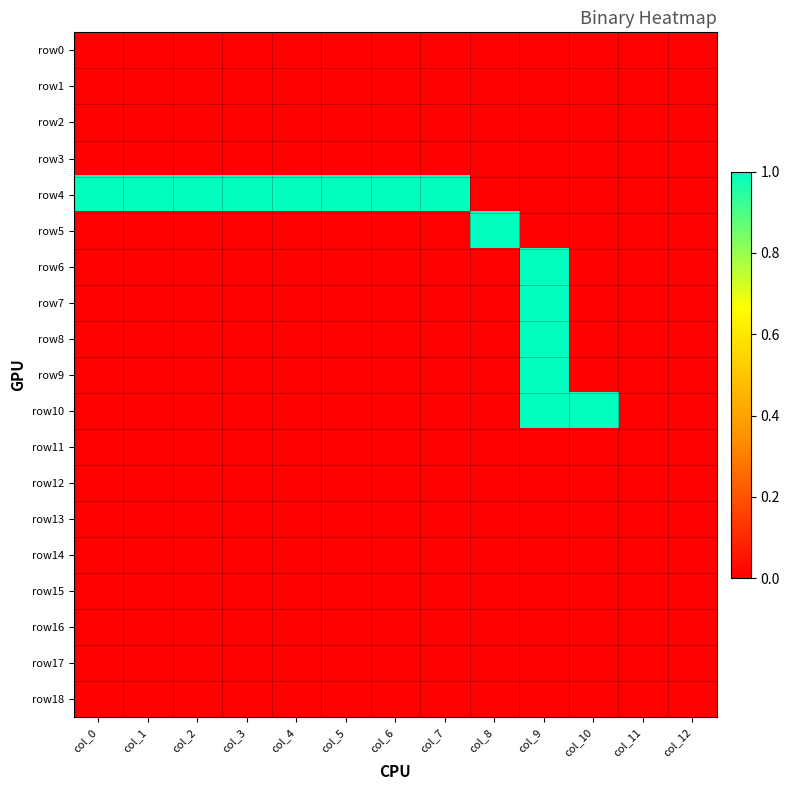

Between col_4 and col_10, which series saw the biggest shift?

row4